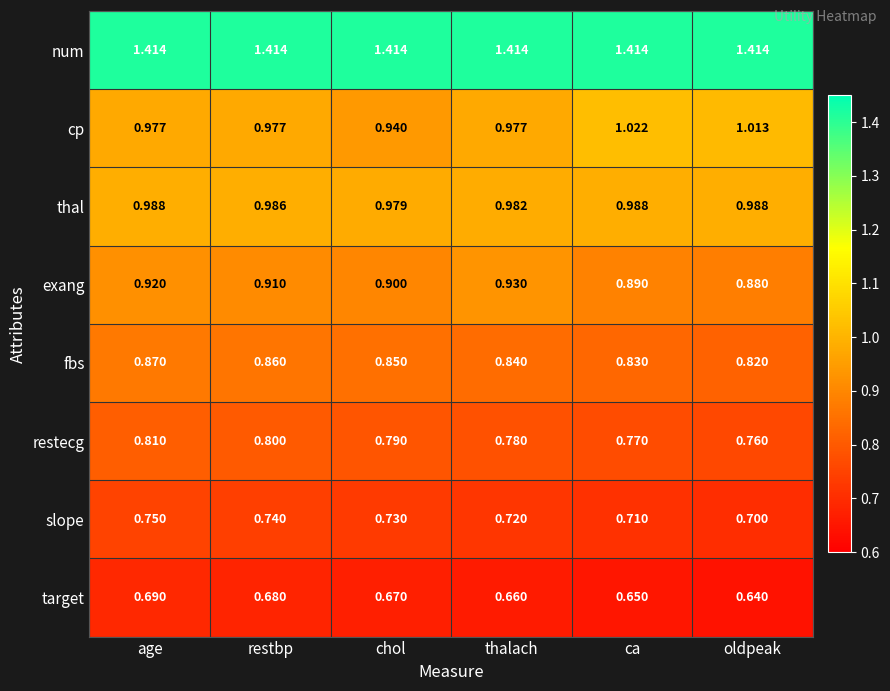

Rank the series by their maximum value, from lowest to highest.

target, slope, restecg, fbs, exang, thal, cp, num